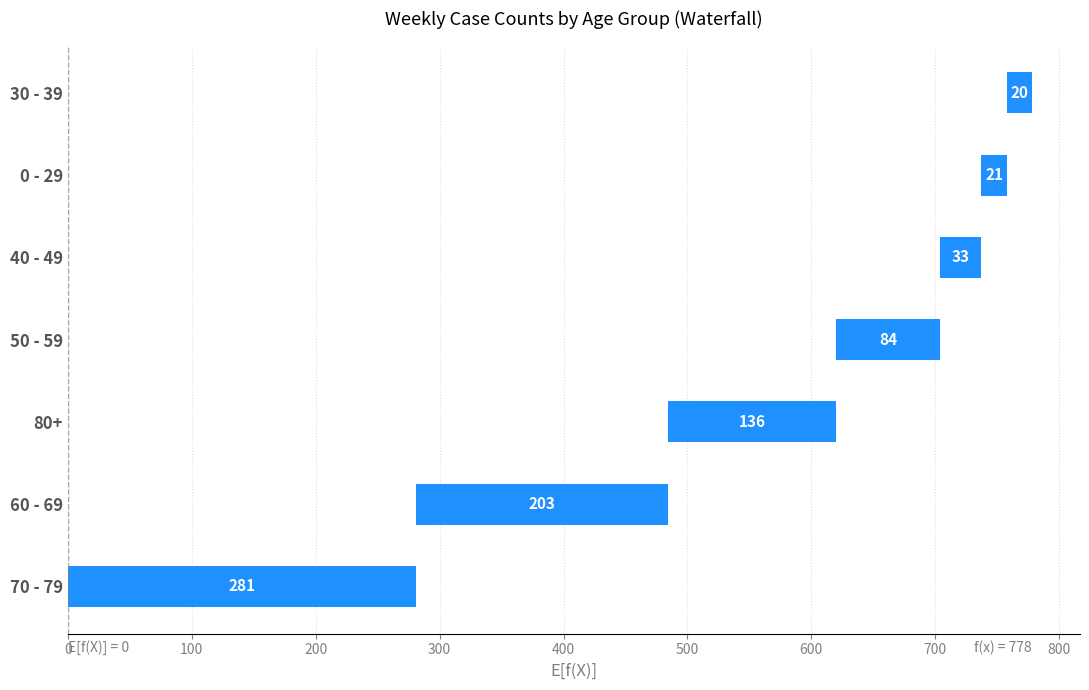

What is the average value?

111